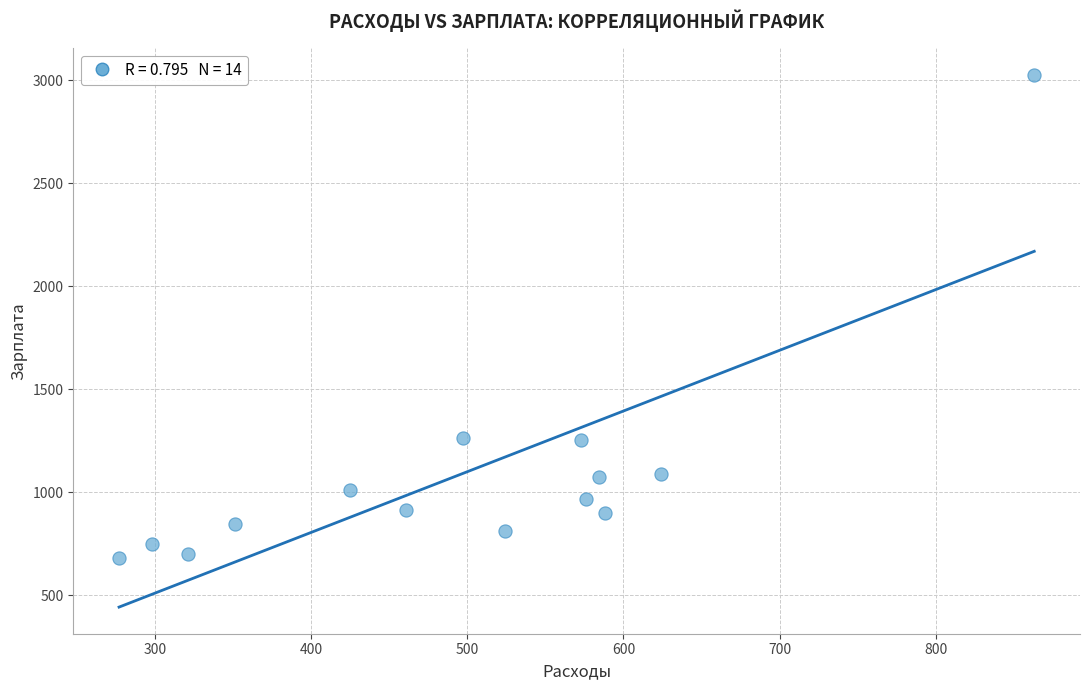

What is the range of X values (max minus min)?

586